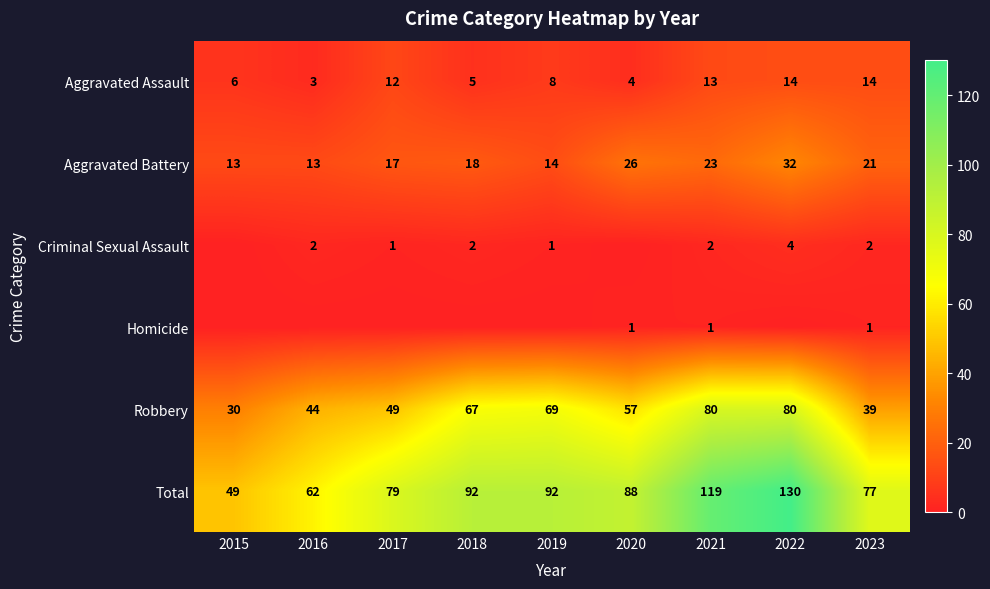

Is it true that Total equals 68 at 2021?

False